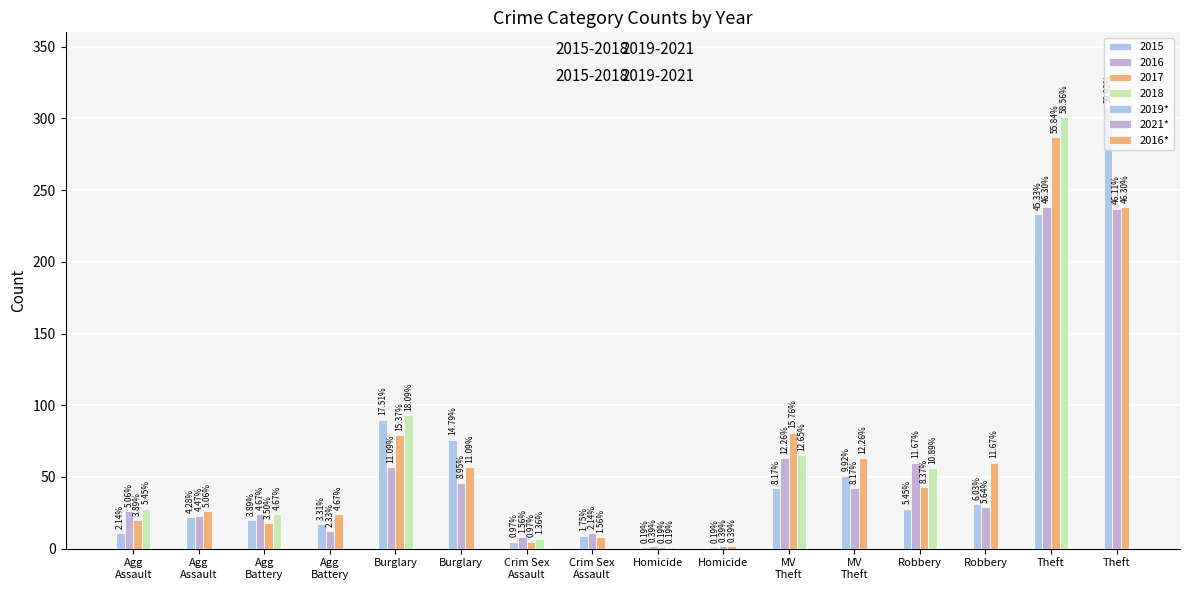

Are the bars grouped side by side (vs. stacked)?

Yes